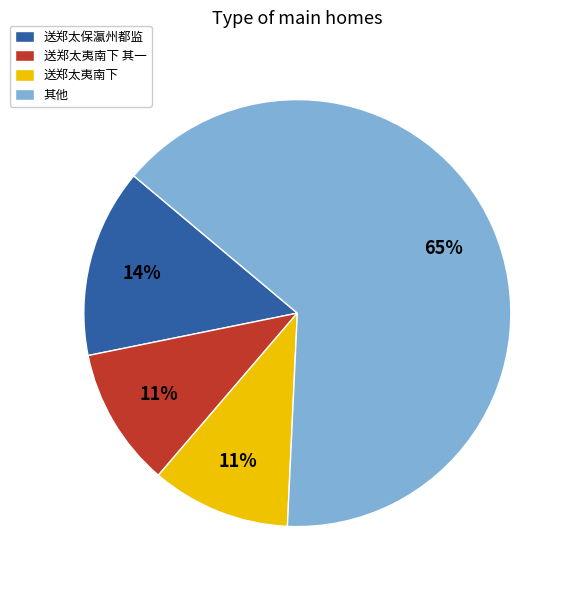

Which slice is the largest?

其他